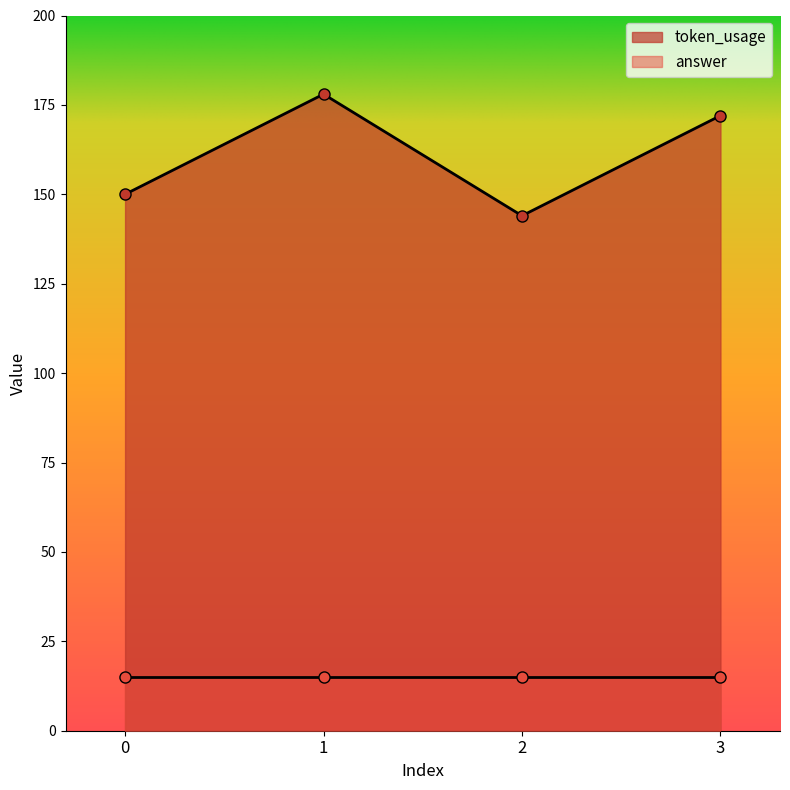

Does the chart display data point markers on the line(s)?

Yes